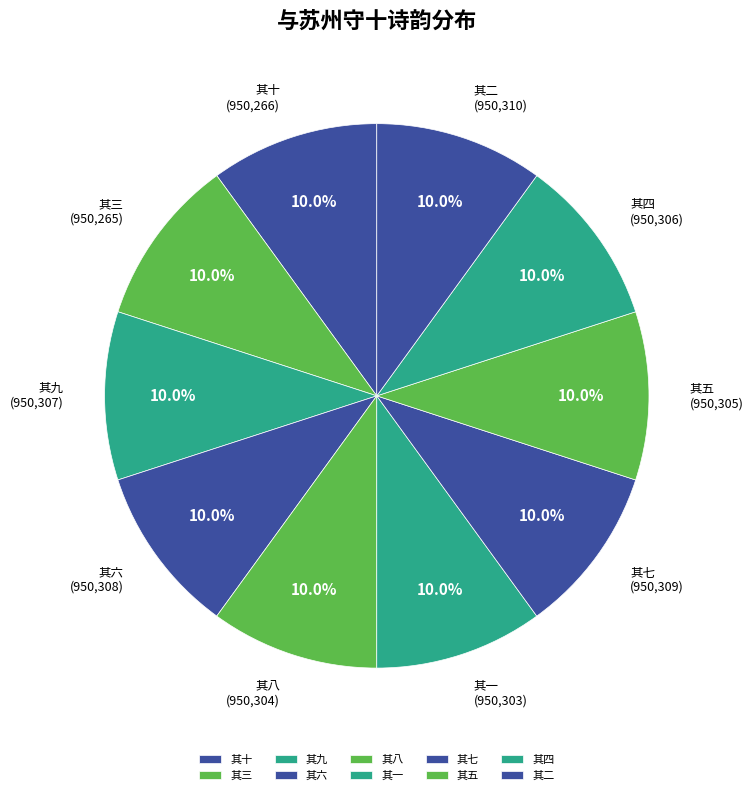

What percentage do 其六 and 其四 together represent?

20.0%